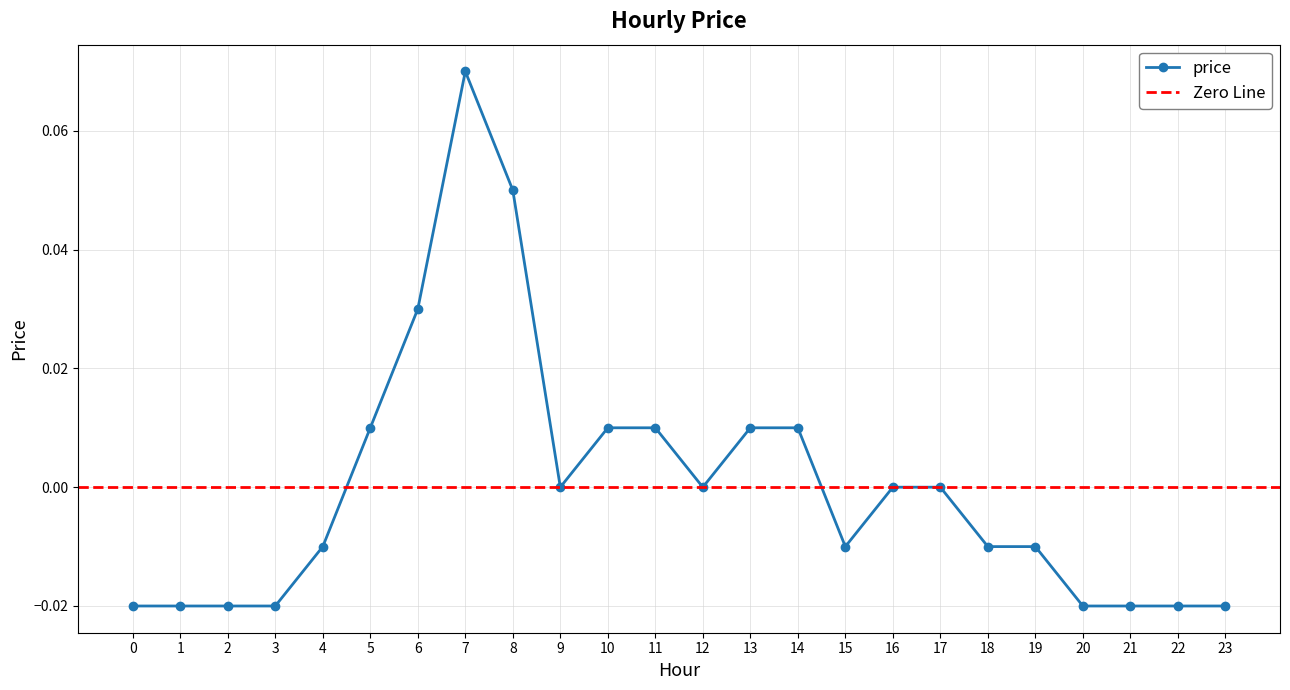

Rank the categories by value from lowest to highest.

0, 1, 2, 3, 20, 21, 22, 23, 4, 15, 18, 19, 9, 12, 16, 17, 5, 10, 11, 13, 14, 6, 8, 7